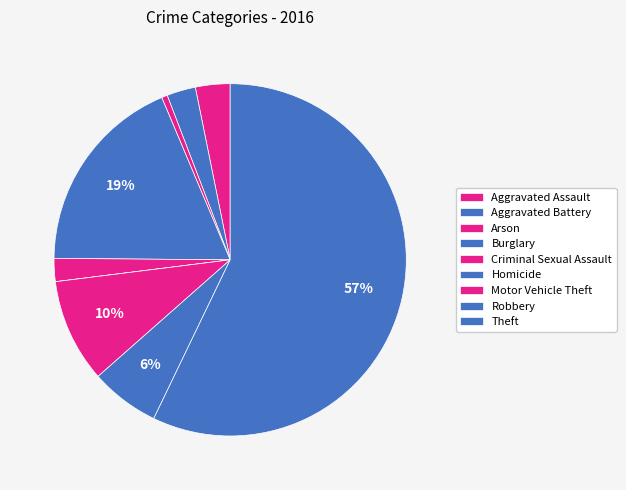

Which slice is the largest?

Theft